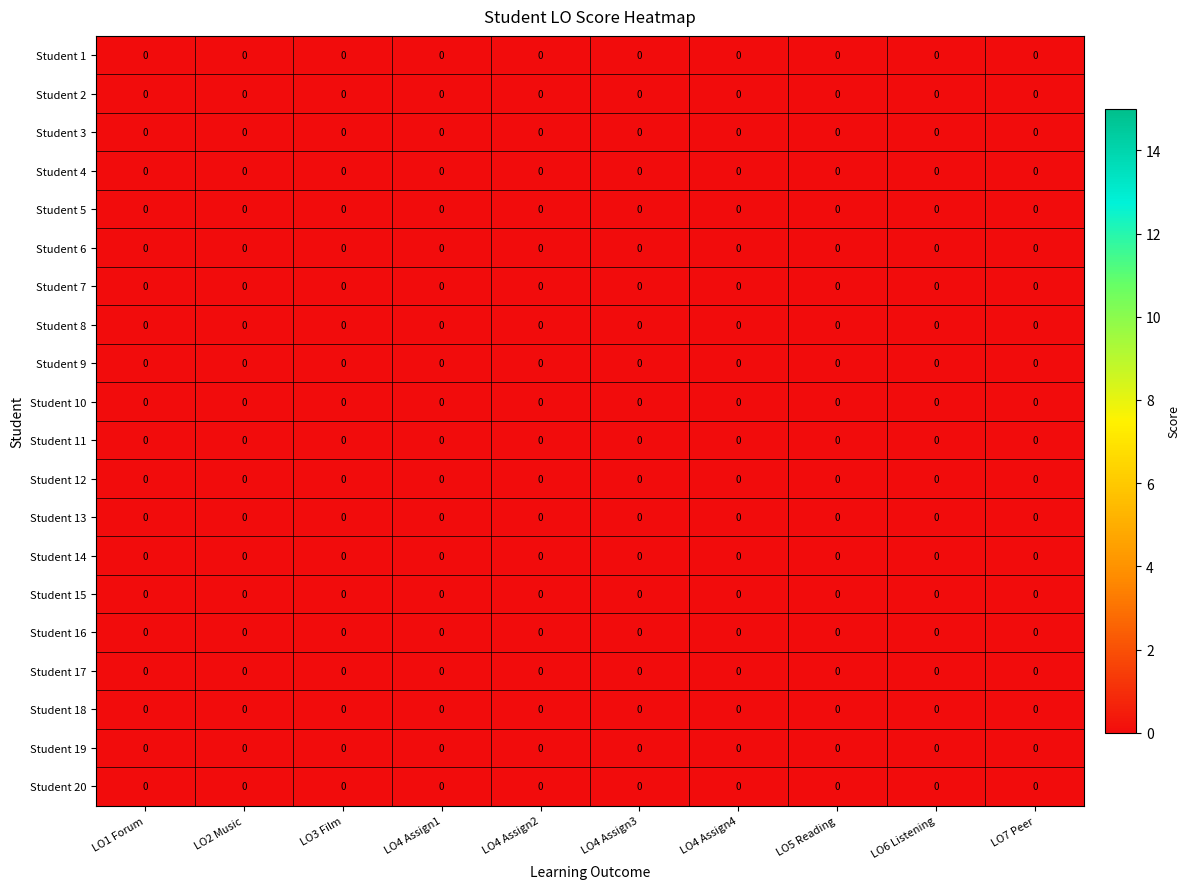

Which category has the lowest value across all series?

LO3 Film